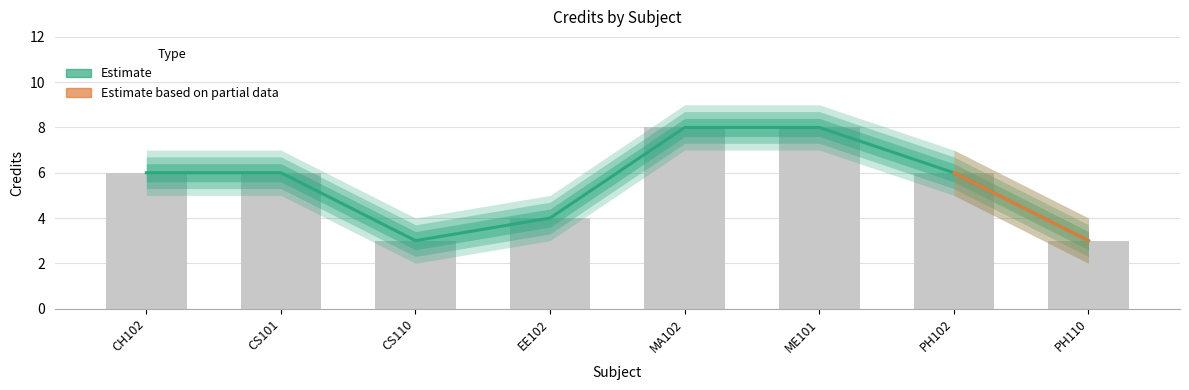

Reading left to right, what are all the values shown in this chart?

Credit: CH102=6	CS101=6	CS110=3	EE102=4	MA102=8	ME101=8	PH102=6	PH110=3
Credit_upper: CH102=6	CS101=6	CS110=3	EE102=4	MA102=8	ME101=8	PH102=6	PH110=3